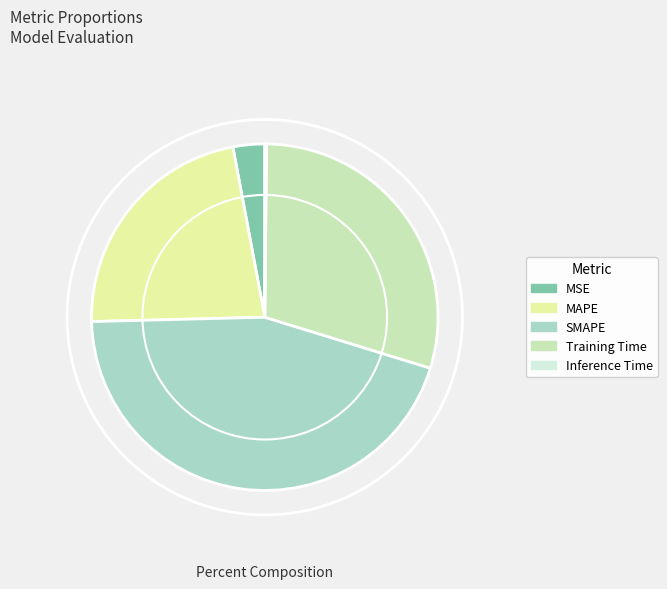

The SMAPE slice represents 45% of the pie. True or false?

True